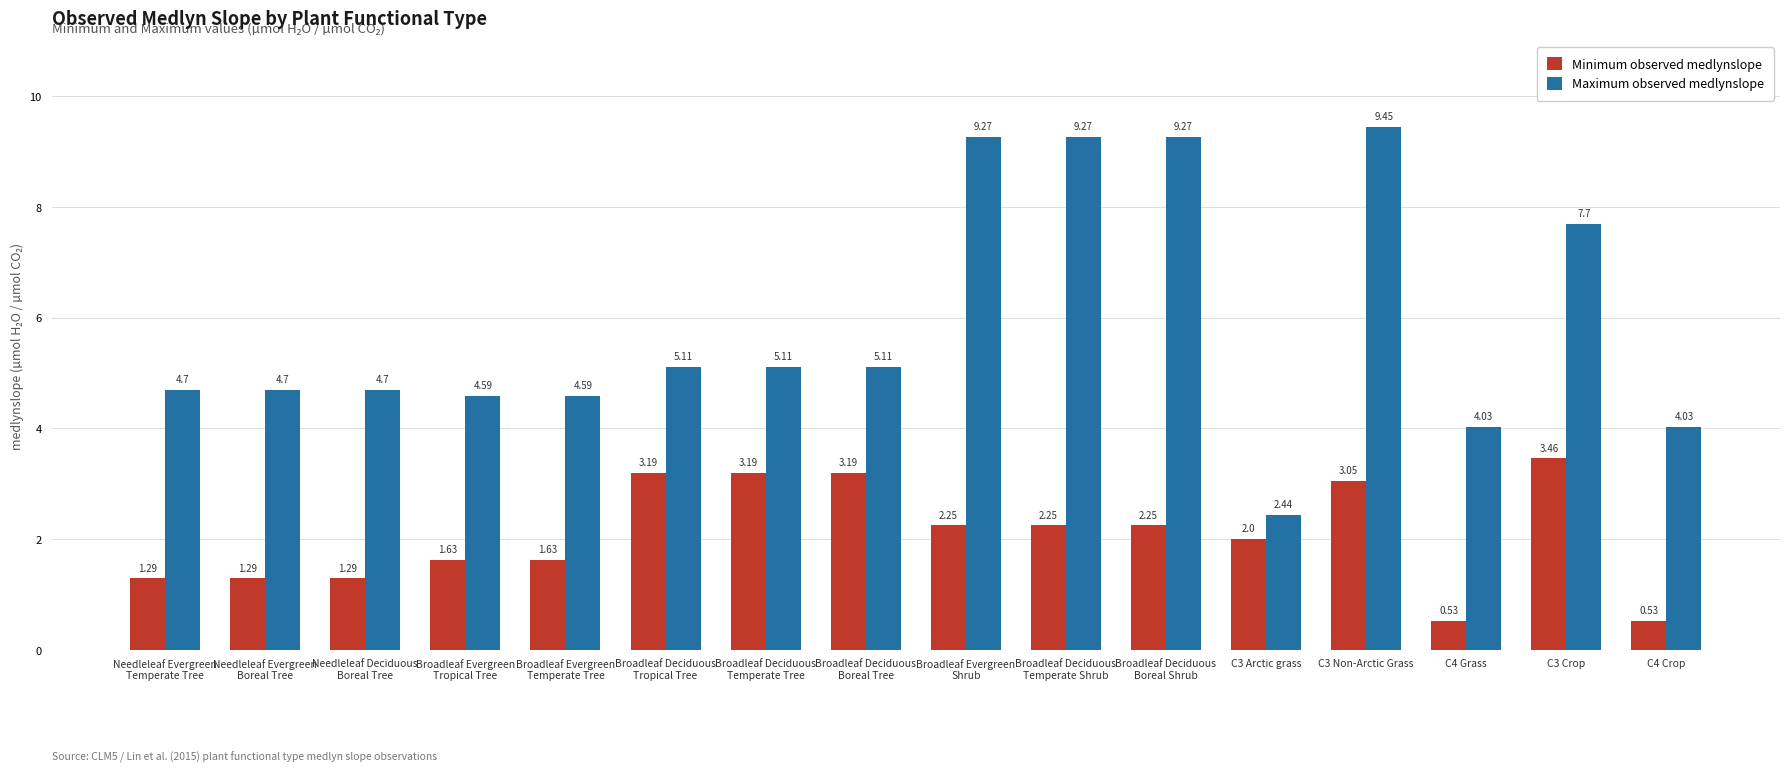

Rank the series by their maximum value, from lowest to highest.

Minimum observed medlynslope, Maximum observed medlynslope